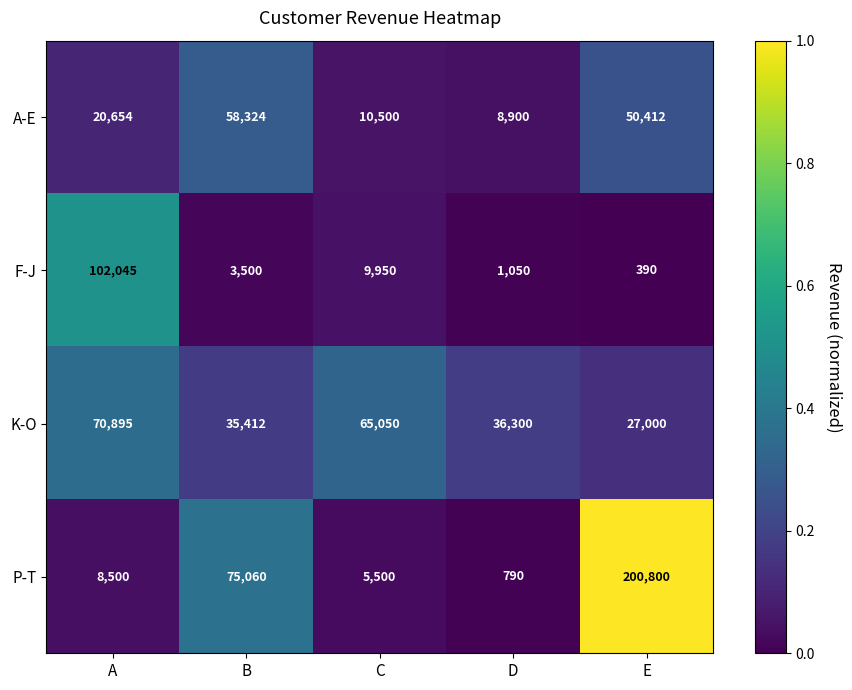

What is the approximate value of A-E at A, to the nearest 50?

20650